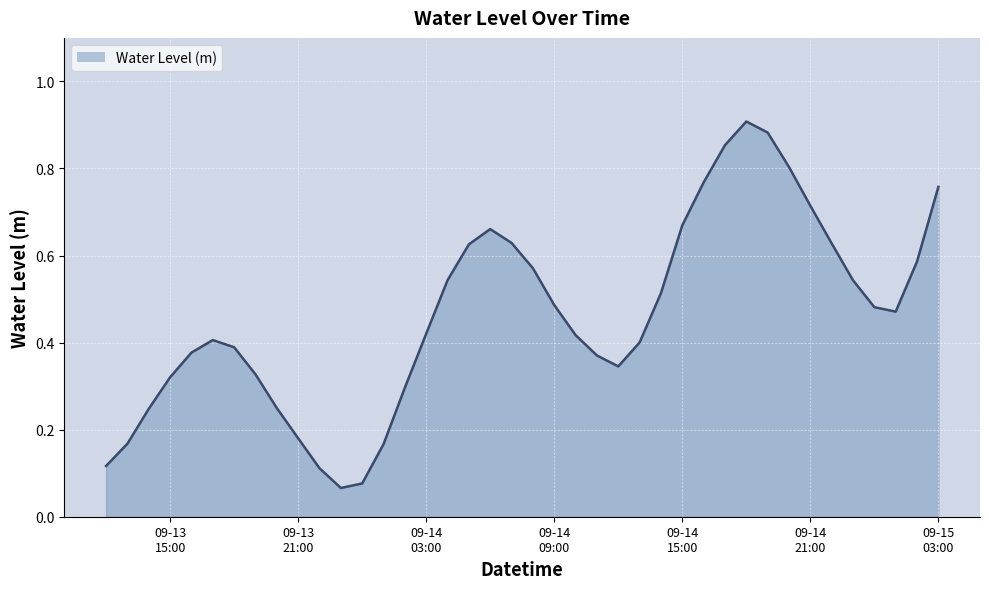

Does the chart have visible grid lines?

Yes